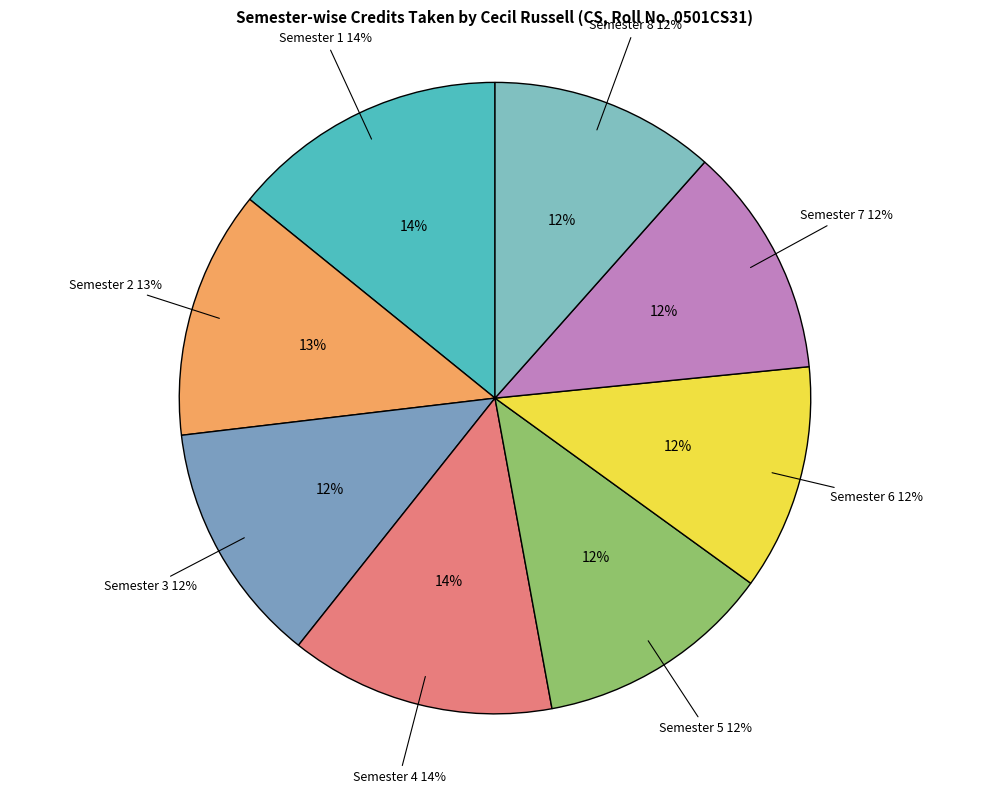

What is the total percentage of Semester 7 and Semester 3?

24.3%